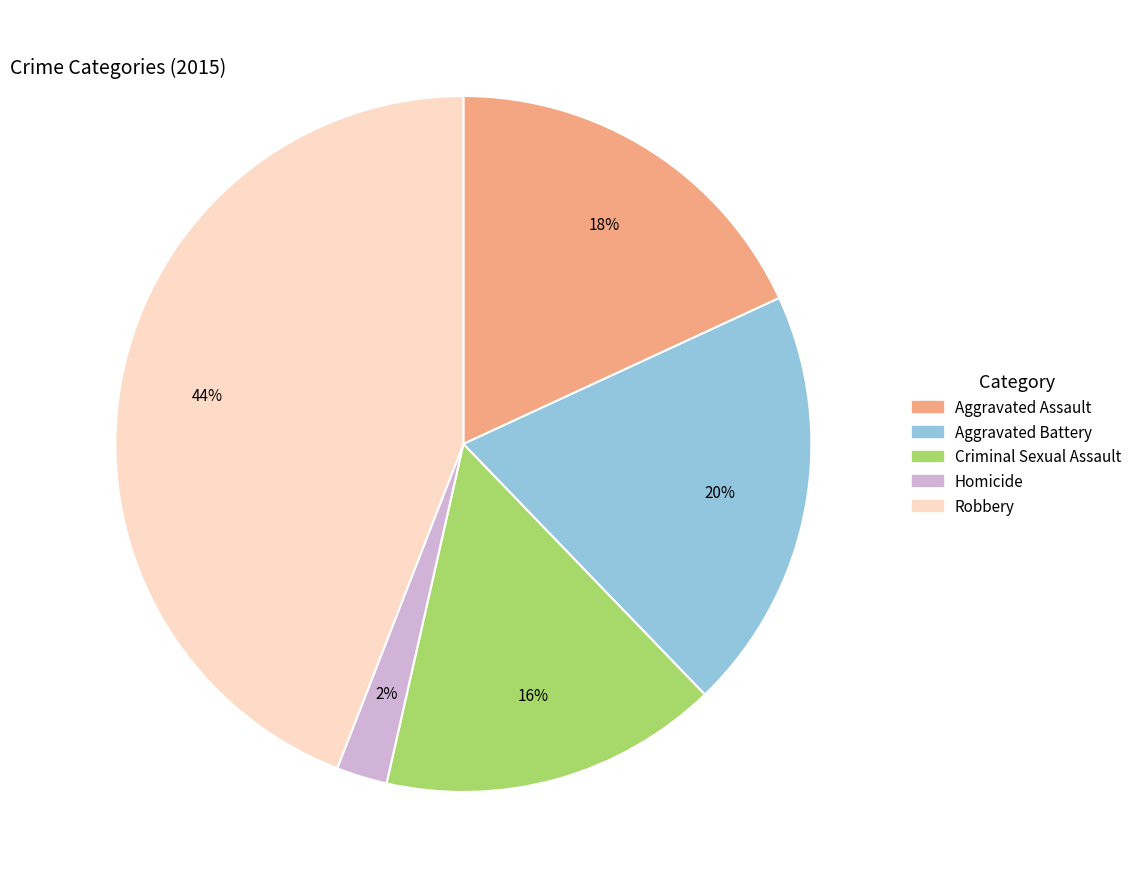

How many segments does this pie chart have?

5